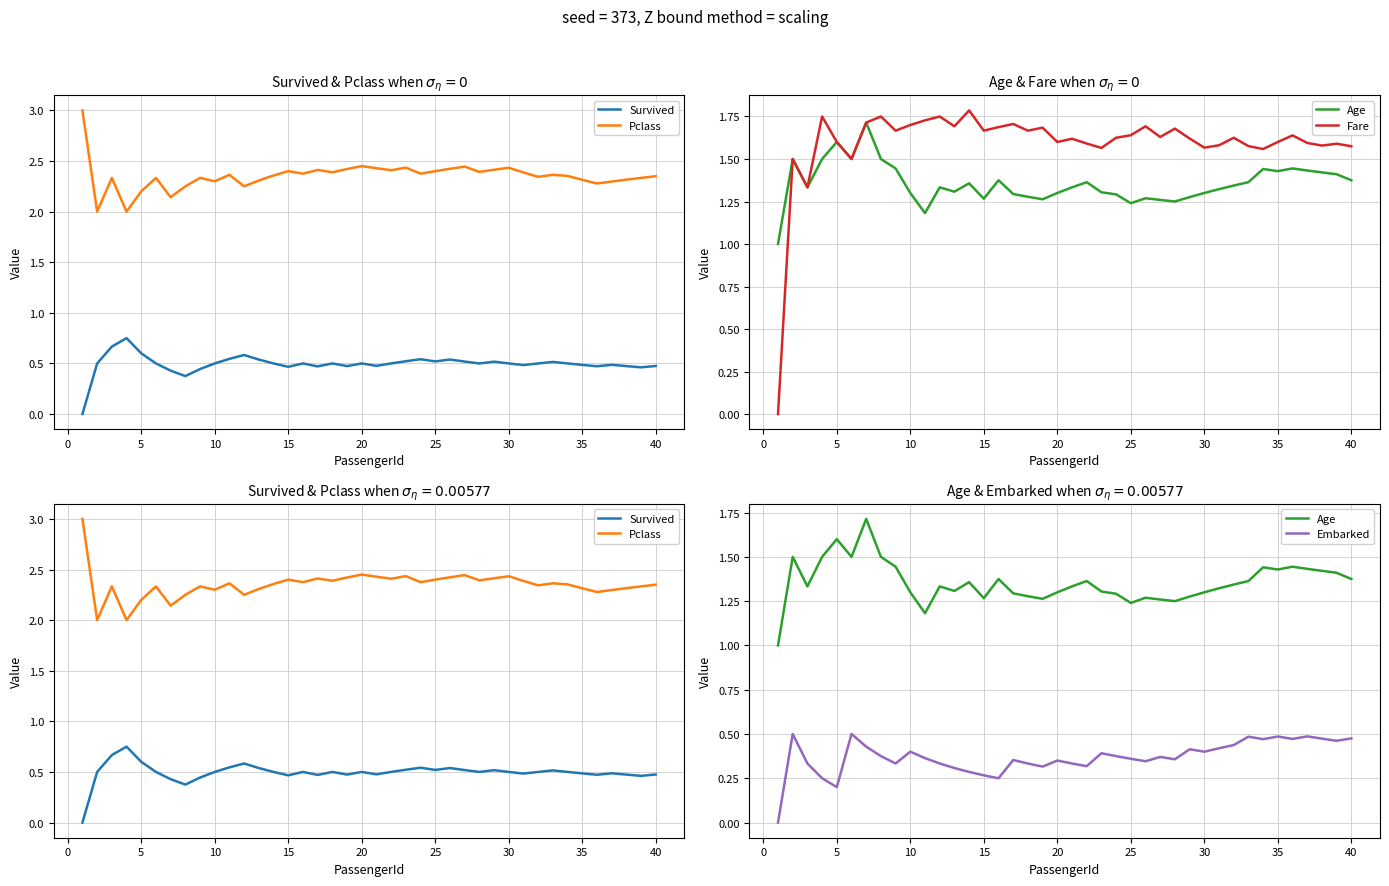

Is the value of Pclass at 25 greater than the value of Fare at 29?

Yes